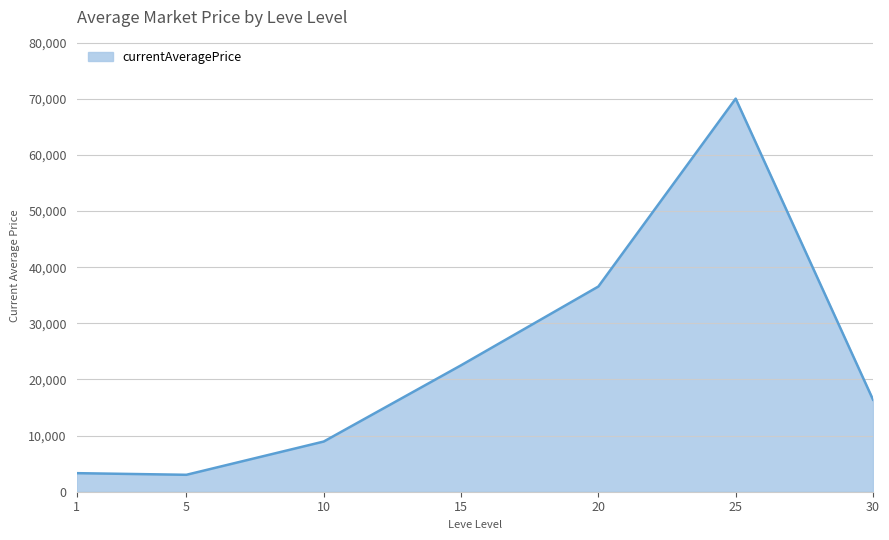

What is the minimum value shown in the chart?

3015.0